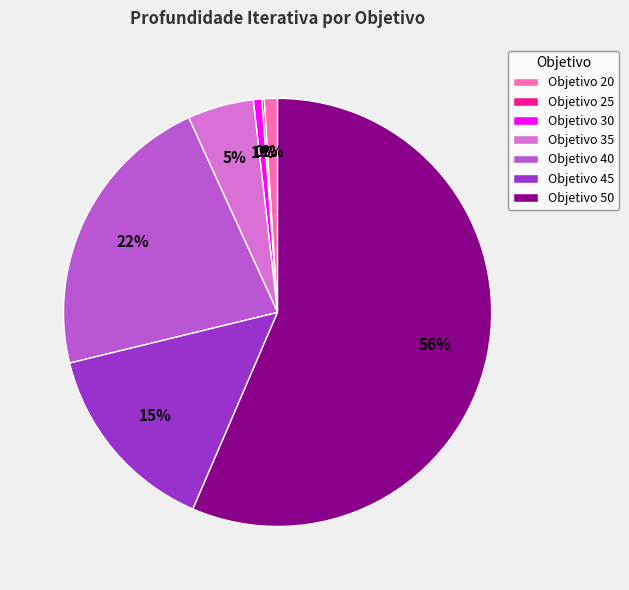

Which category accounts for the majority?

Objetivo 50